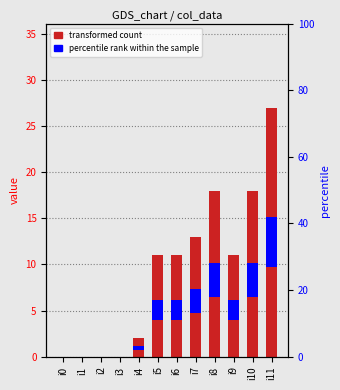

Which series has the largest total across all categories?

col_1